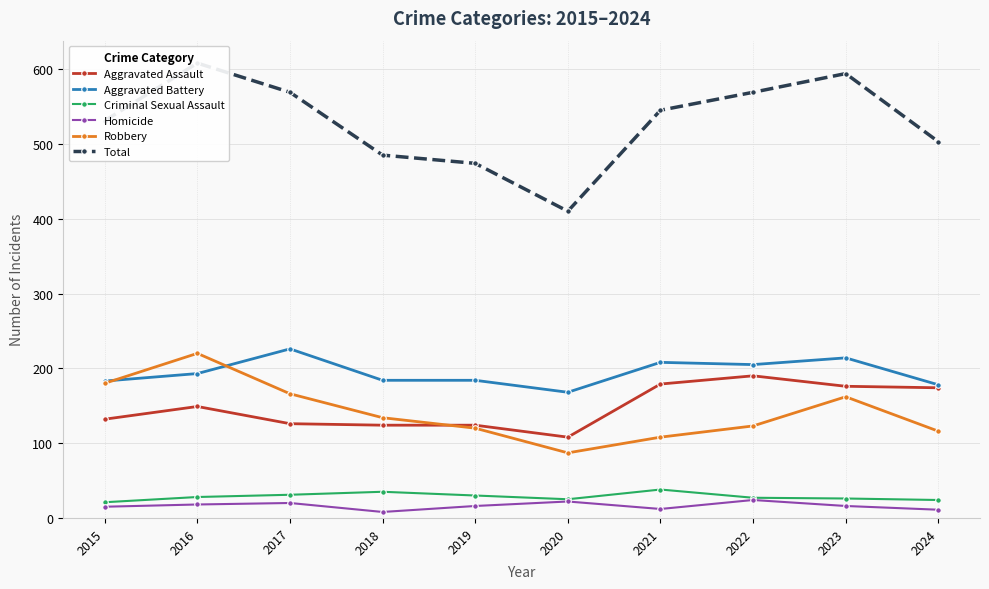

Reading left to right, list all the values displayed in this chart.

Aggravated Assault: 132	149	126	124	124	108	179	190	176	174
Aggravated Battery: 183	193	226	184	184	168	208	205	214	178
Criminal Sexual Assault: 21	28	31	35	30	25	38	27	26	24
Homicide: 15	18	20	8	16	22	12	24	16	11
Robbery: 180	220	166	134	120	87	108	123	162	116
Total: 531	608	569	485	474	410	545	569	594	503